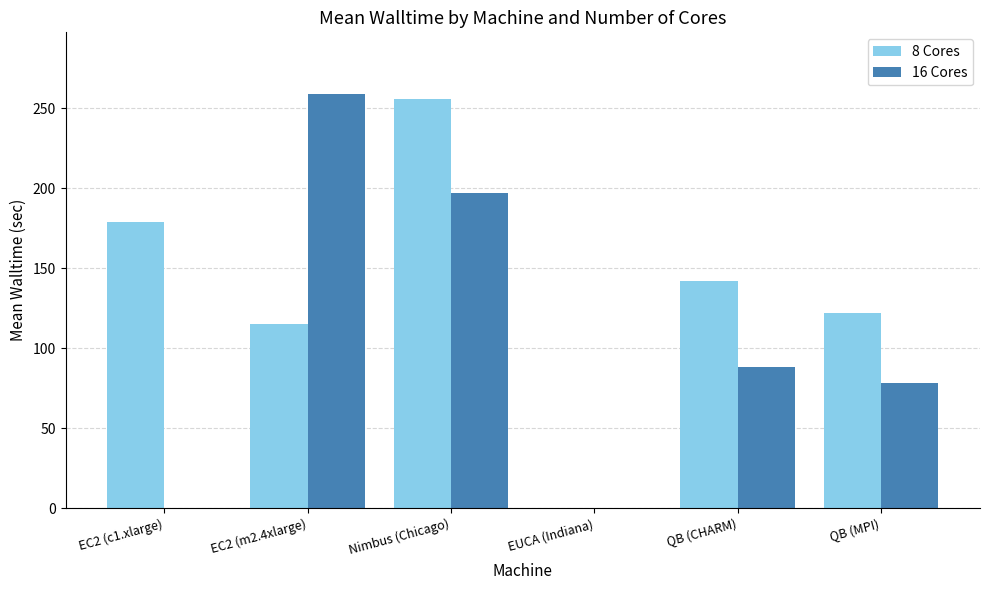

What is the sum of the 16 Cores values at Nimbus (Chicago) and EC2 (m2.4xlarge)?

455.9